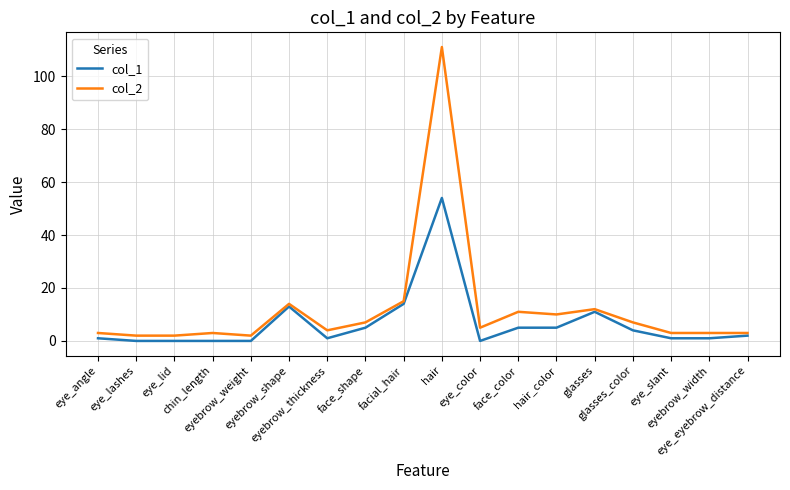

Count the number of categories in the chart.

18